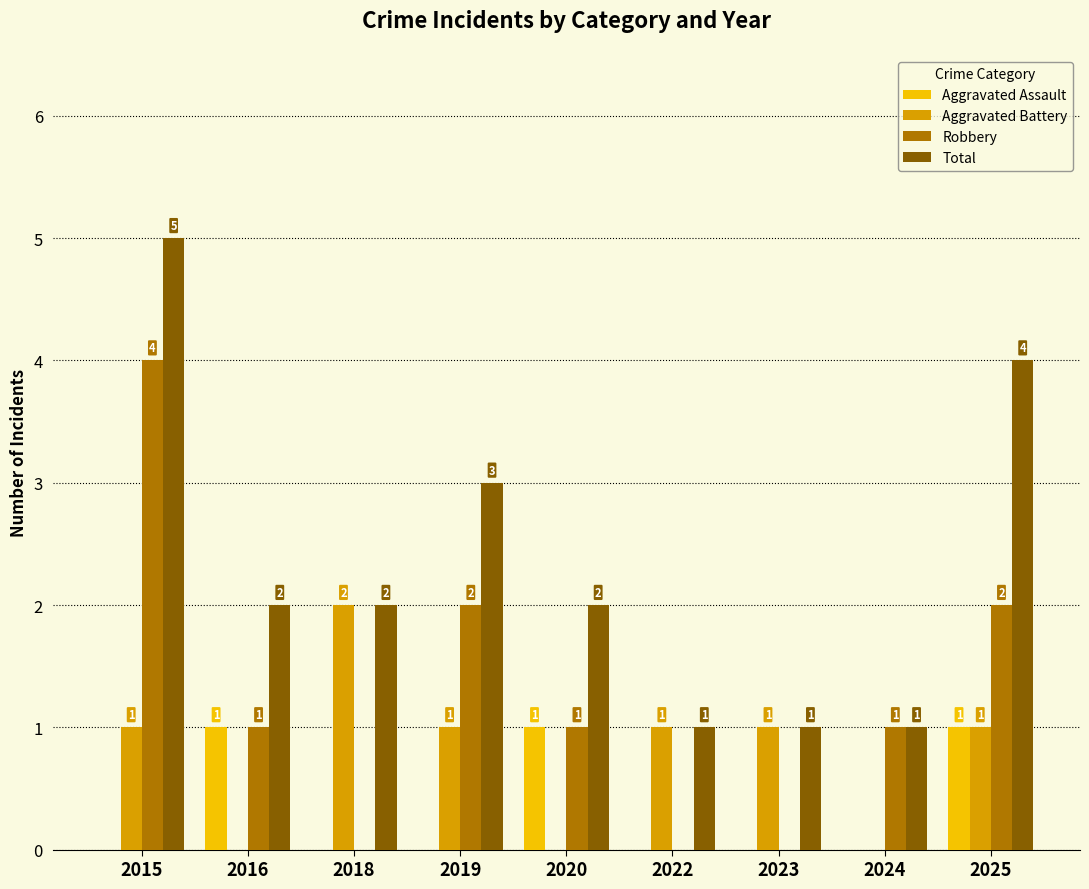

Does the chart contain stacked bars?

No